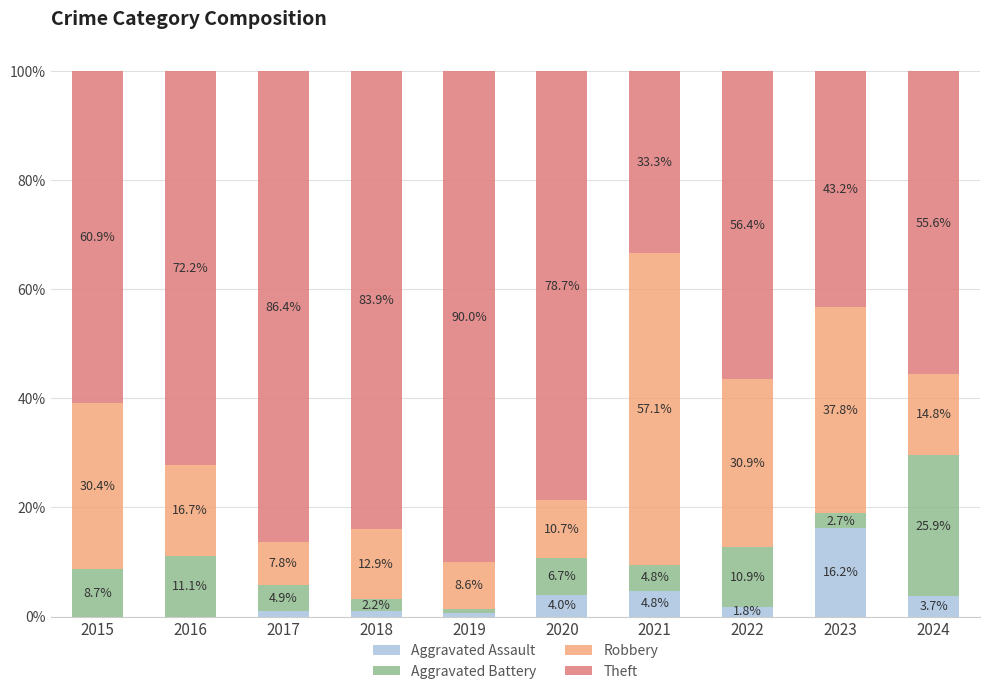

What is the maximum value for Aggravated Assault?

16.2